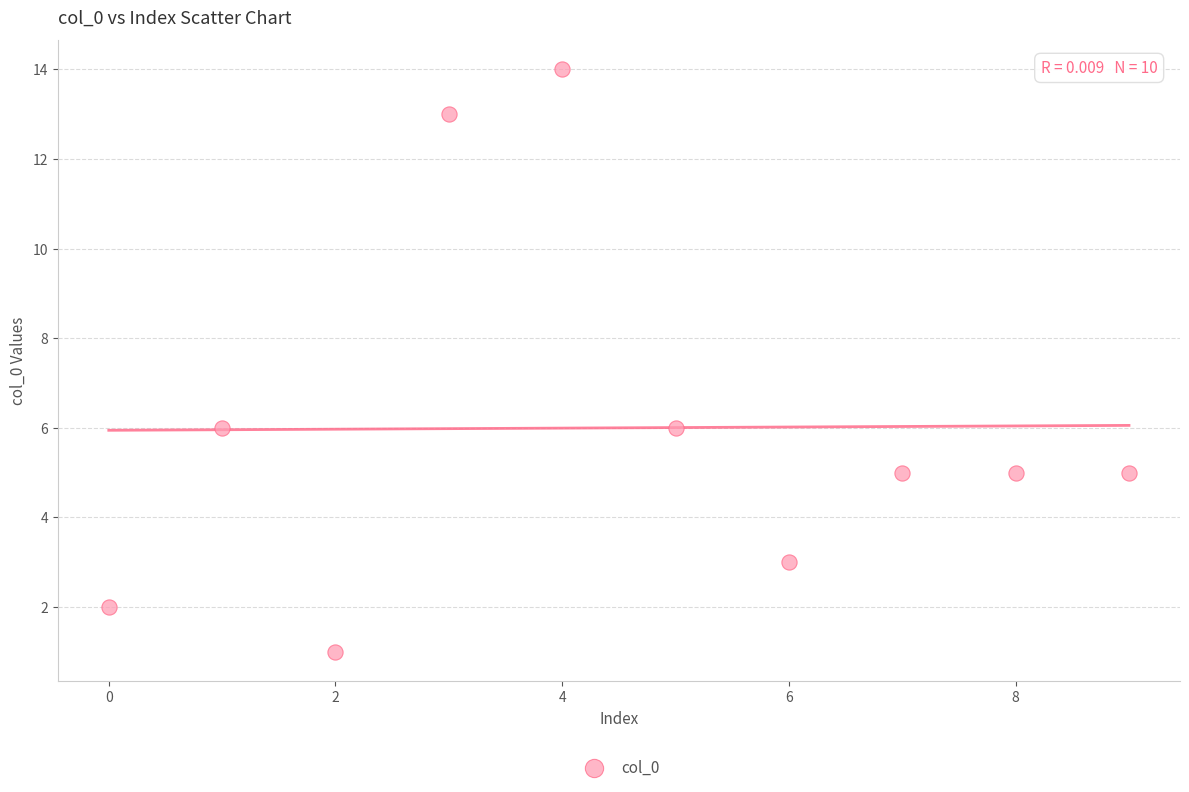

What is the average Y value?

6